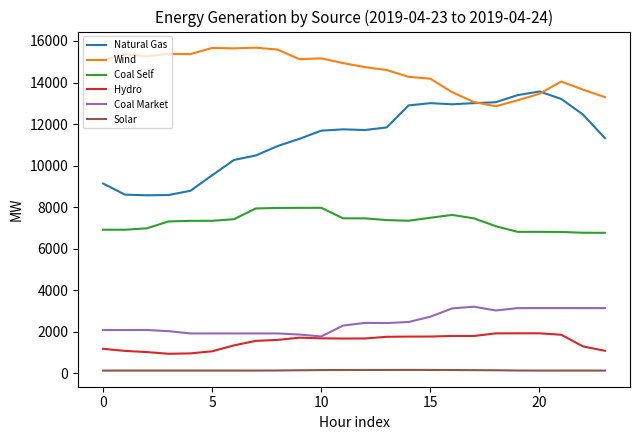

True or false: Natural Gas and Hydro cross at least once.

False